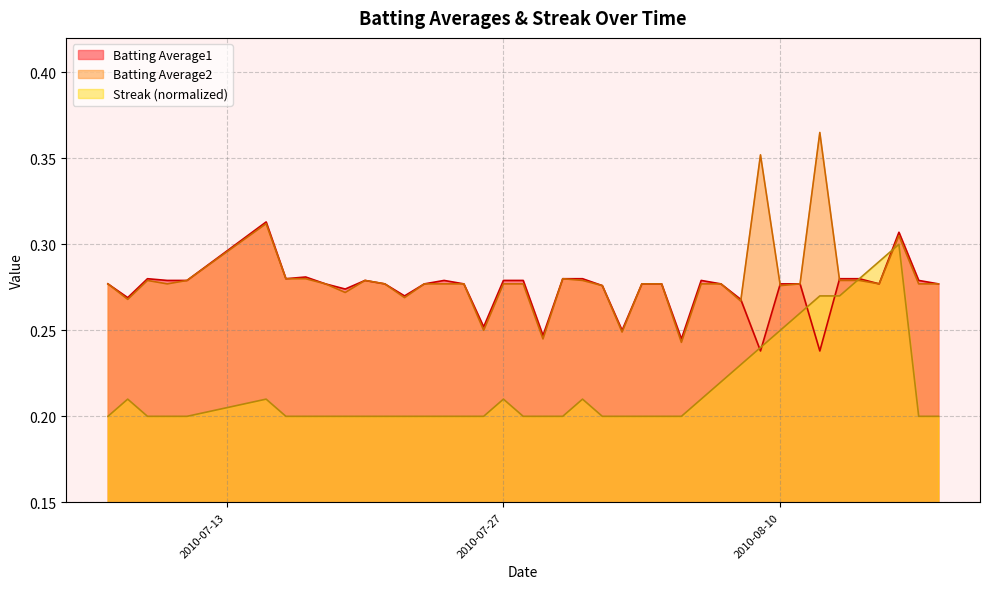

Rank the series by their maximum value, from highest to lowest.

Batting Average2, Batting Average1, Streak (normalized)